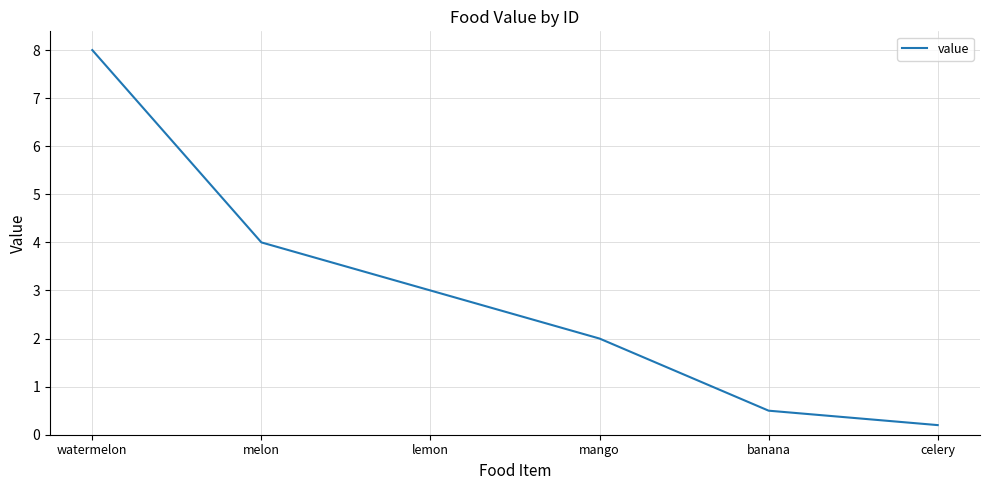

Rank the categories by value from highest to lowest.

watermelon, melon, lemon, mango, banana, celery